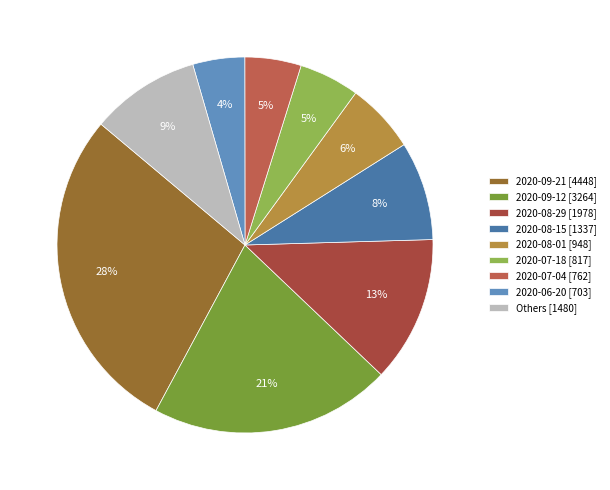

To the nearest percent, what is the difference between the largest and smallest slice percentages?

24%